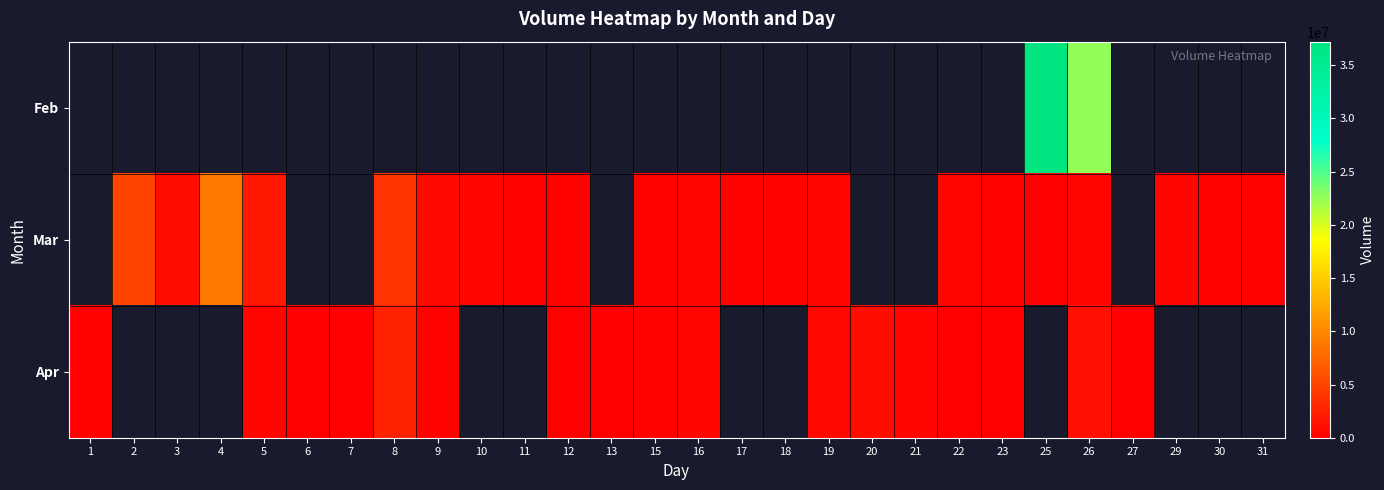

At which label is Apr closest to 1267895?

26